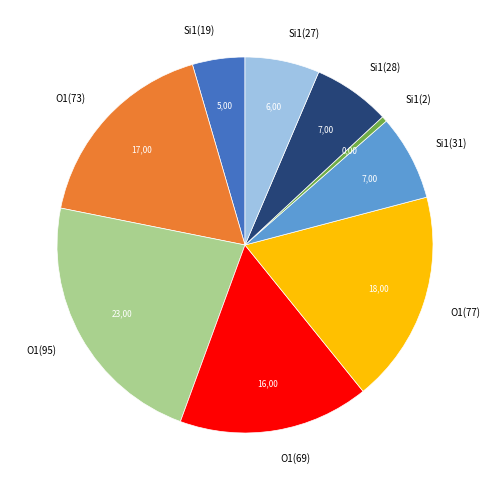

Is the sum of O1(77) and Si1(19) greater than half?

No